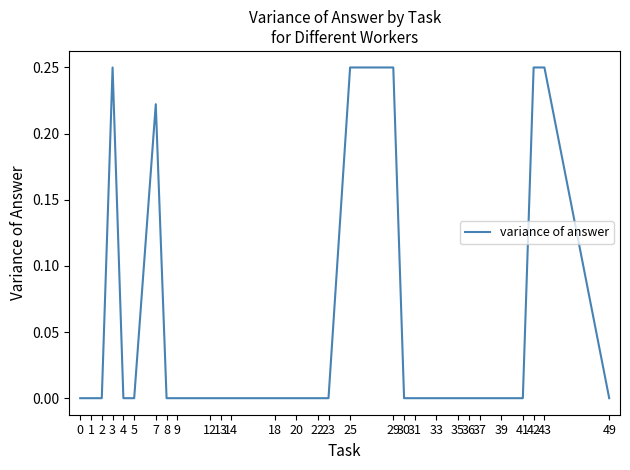

Is it true that the value at 25 is 0.1?

False